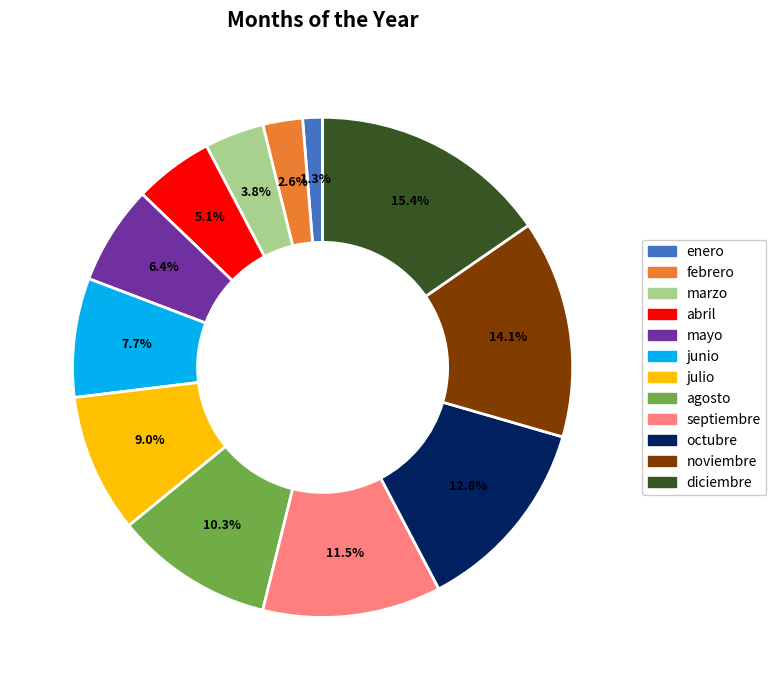

Is the sum of agosto and mayo greater than half?

No